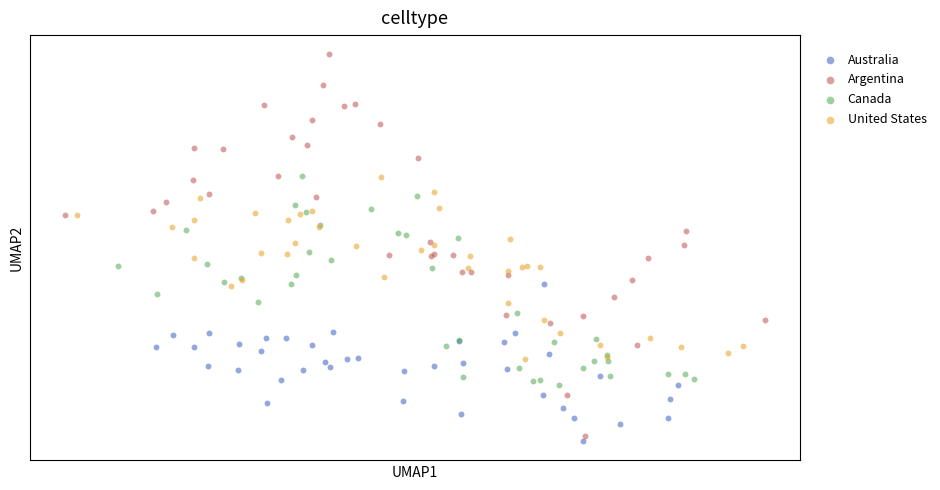

Which series reaches the maximum Y coordinate?

Argentina